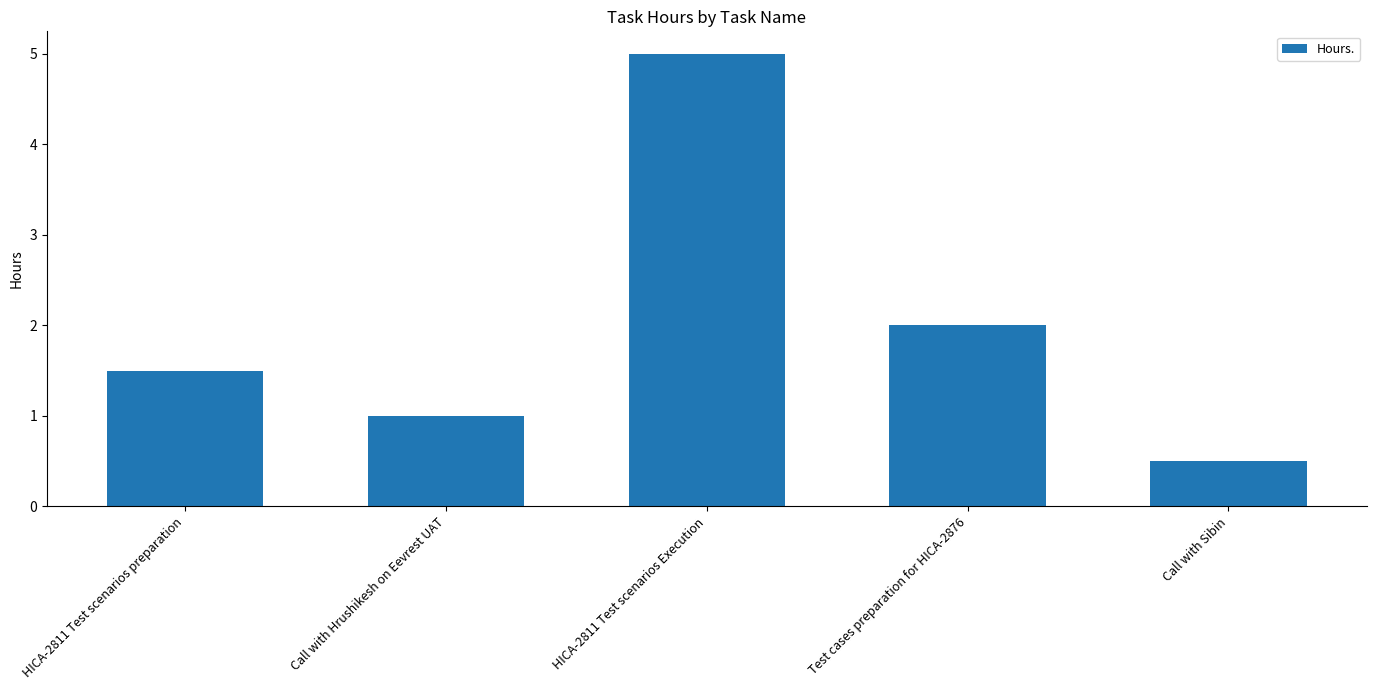

Reading right to left, list all the values displayed in this chart.

0.5	2.0	5.0	1.0	1.5